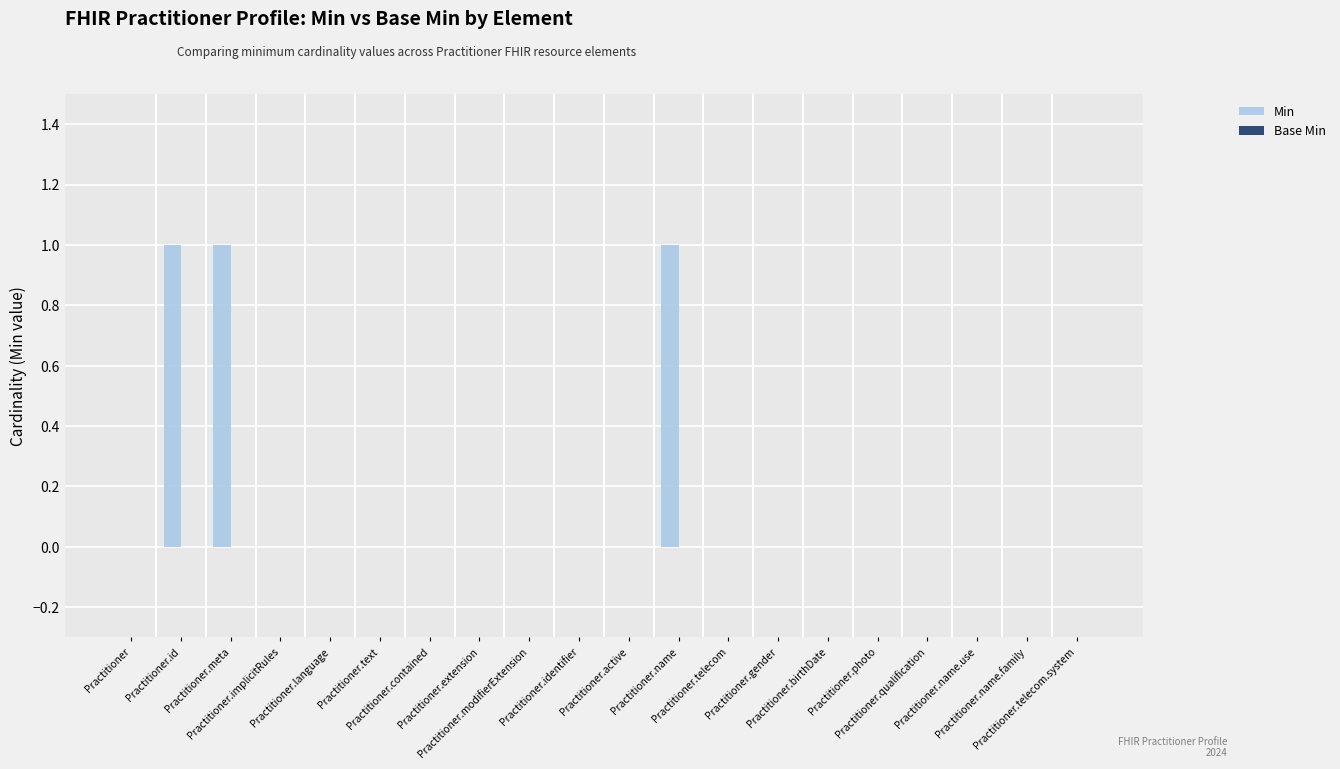

What is the sum of all values?

3